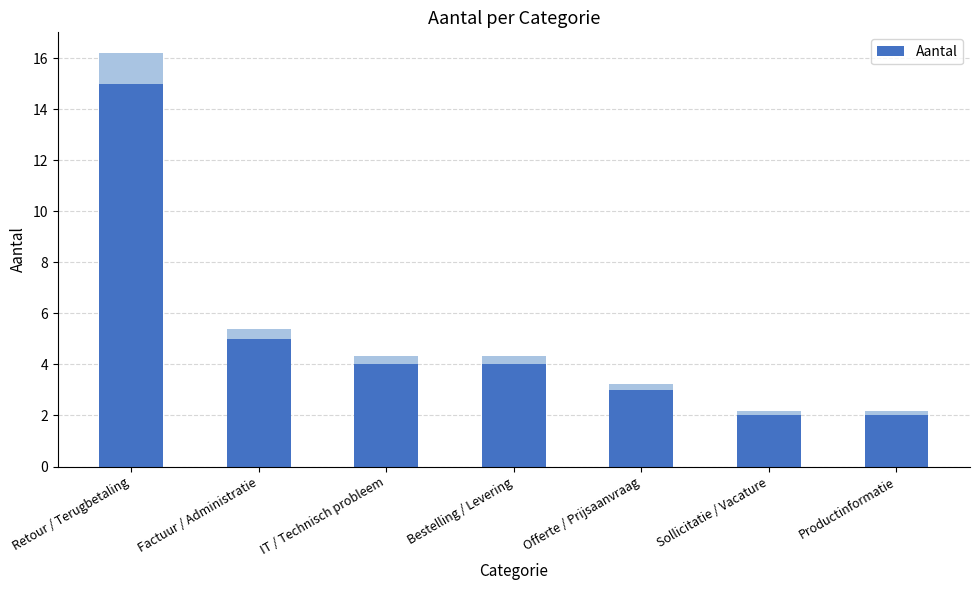

What is the change in value from Offerte / Prijsaanvraag to Productinformatie?

-1